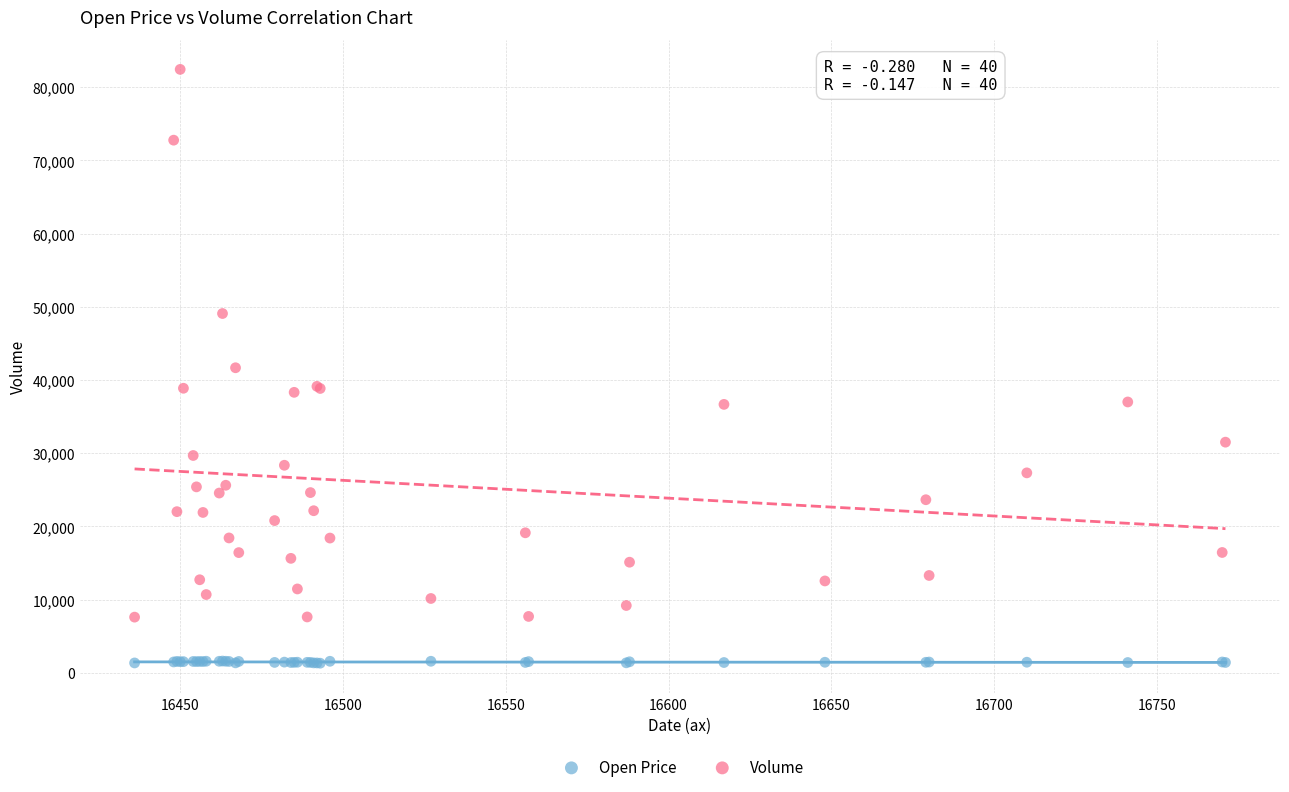

Which series has the largest Y range (max minus min)?

Volume